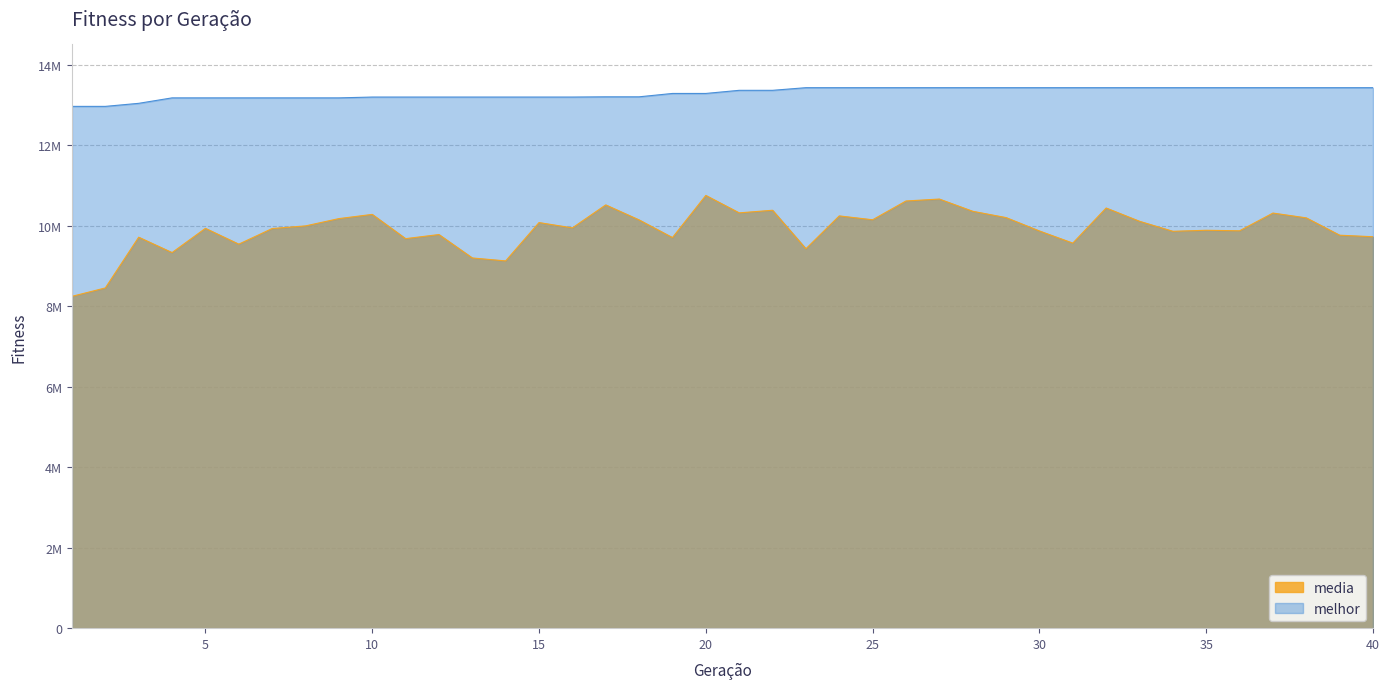

The media series shows 3492830.2 at 4. True or false?

False